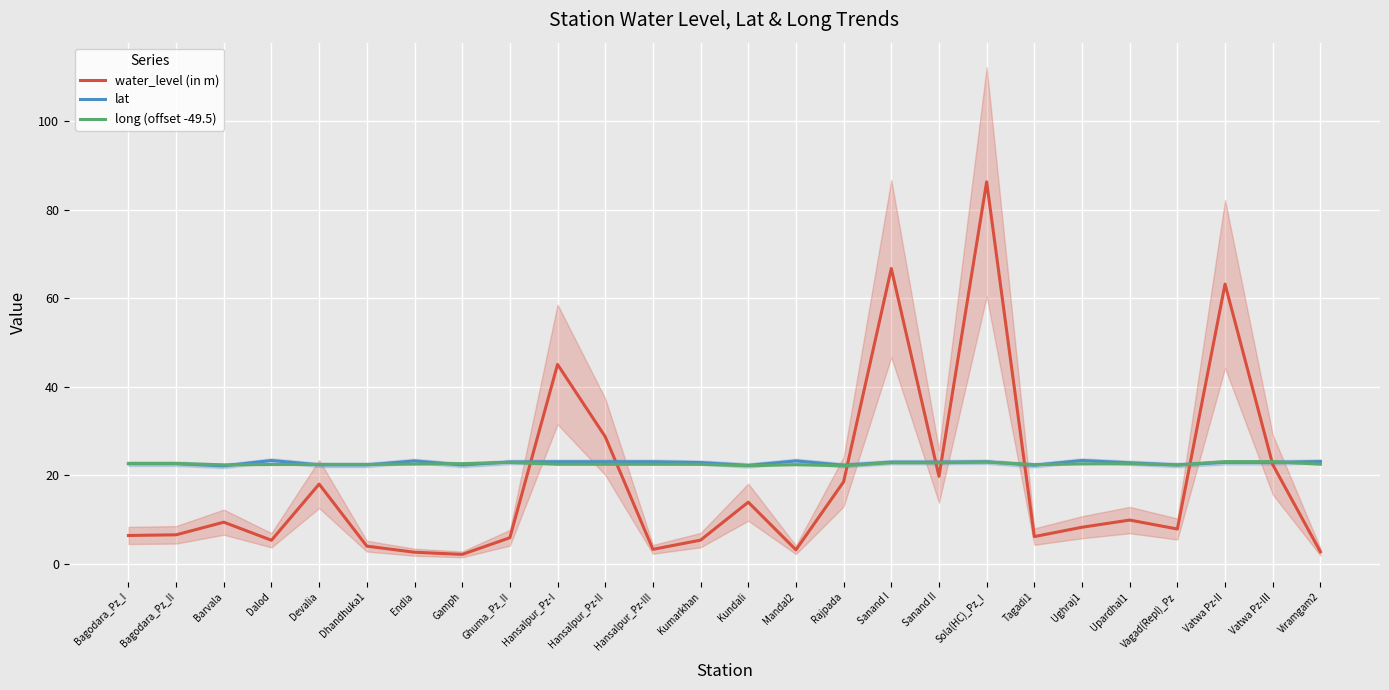

Rank the series at Bagodara_Pz_II from lowest to highest value.

water_level (in m), lat, long (offset -49.5)